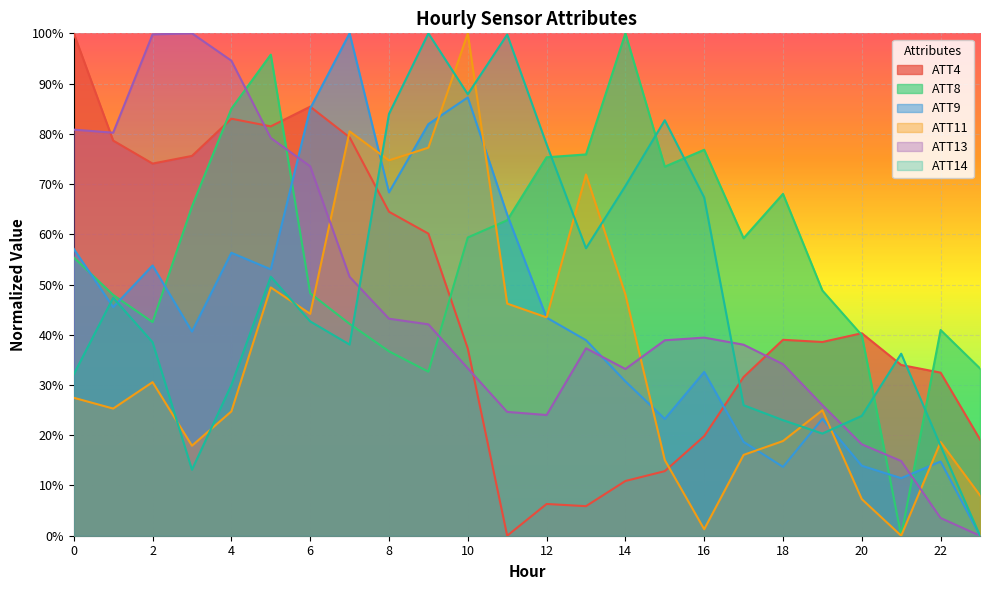

The ATT4 series shows 0.2 at 10. True or false?

False